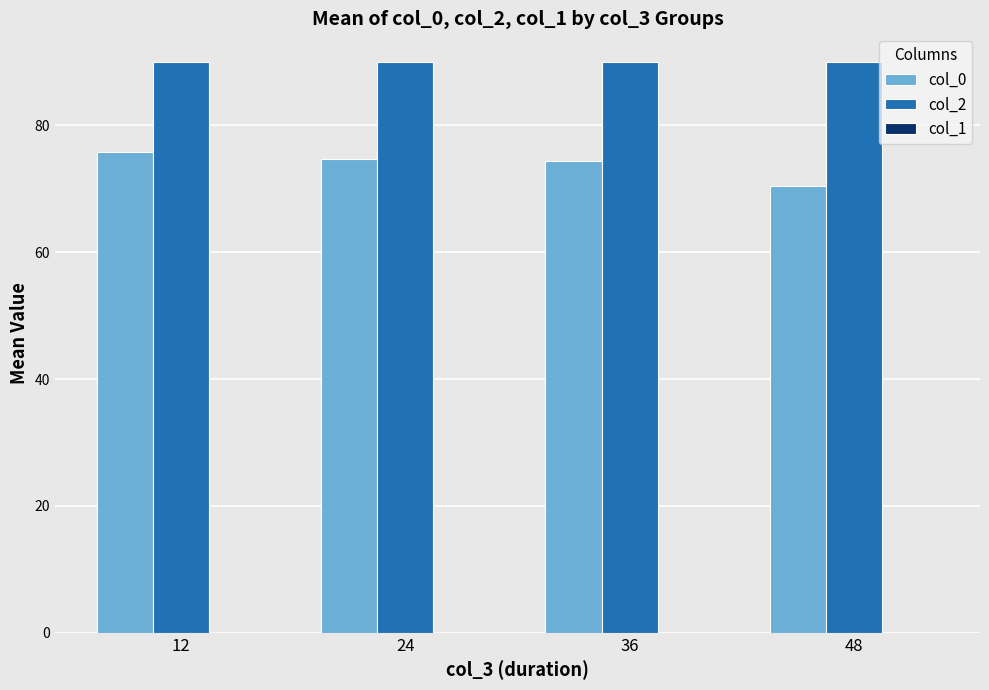

What is the value of the col_2 bar at the 4th from the left?

90.0